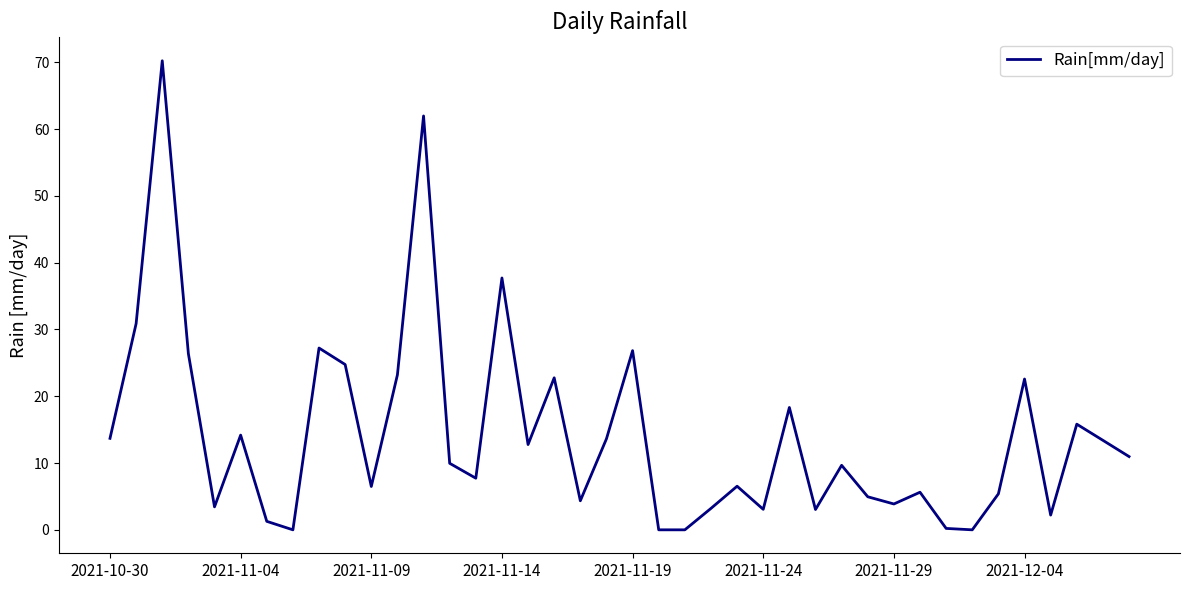

How many interior local peaks (higher than both neighbors) does the data have?

13